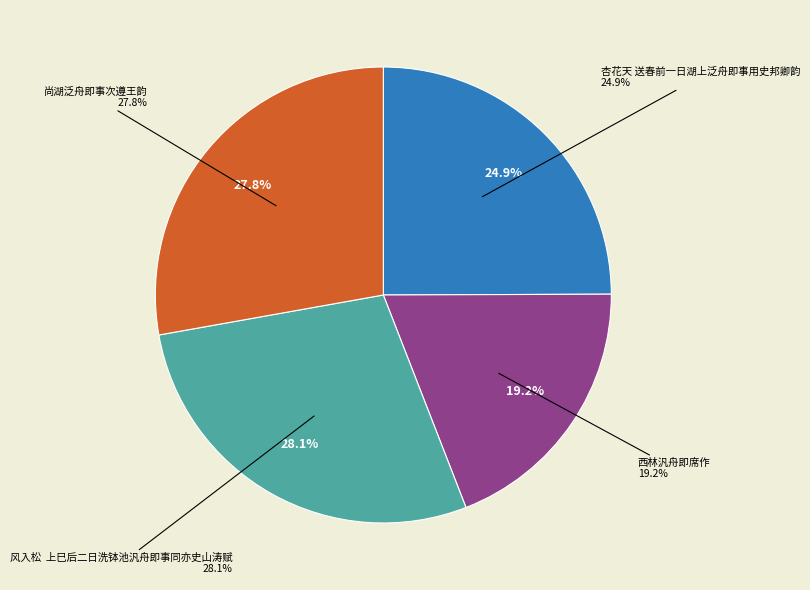

How many segments does this pie chart have?

4